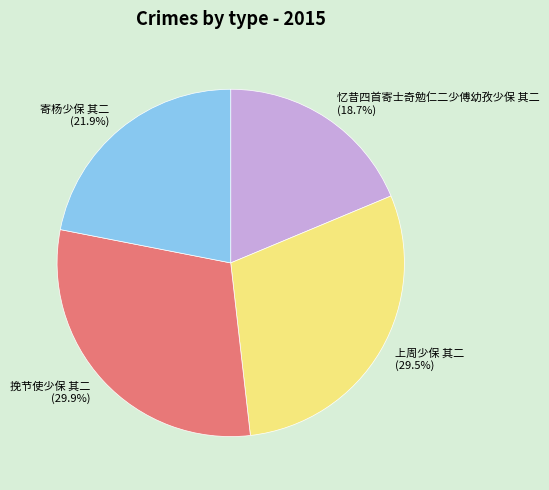

Is there a majority slice in this chart?

No